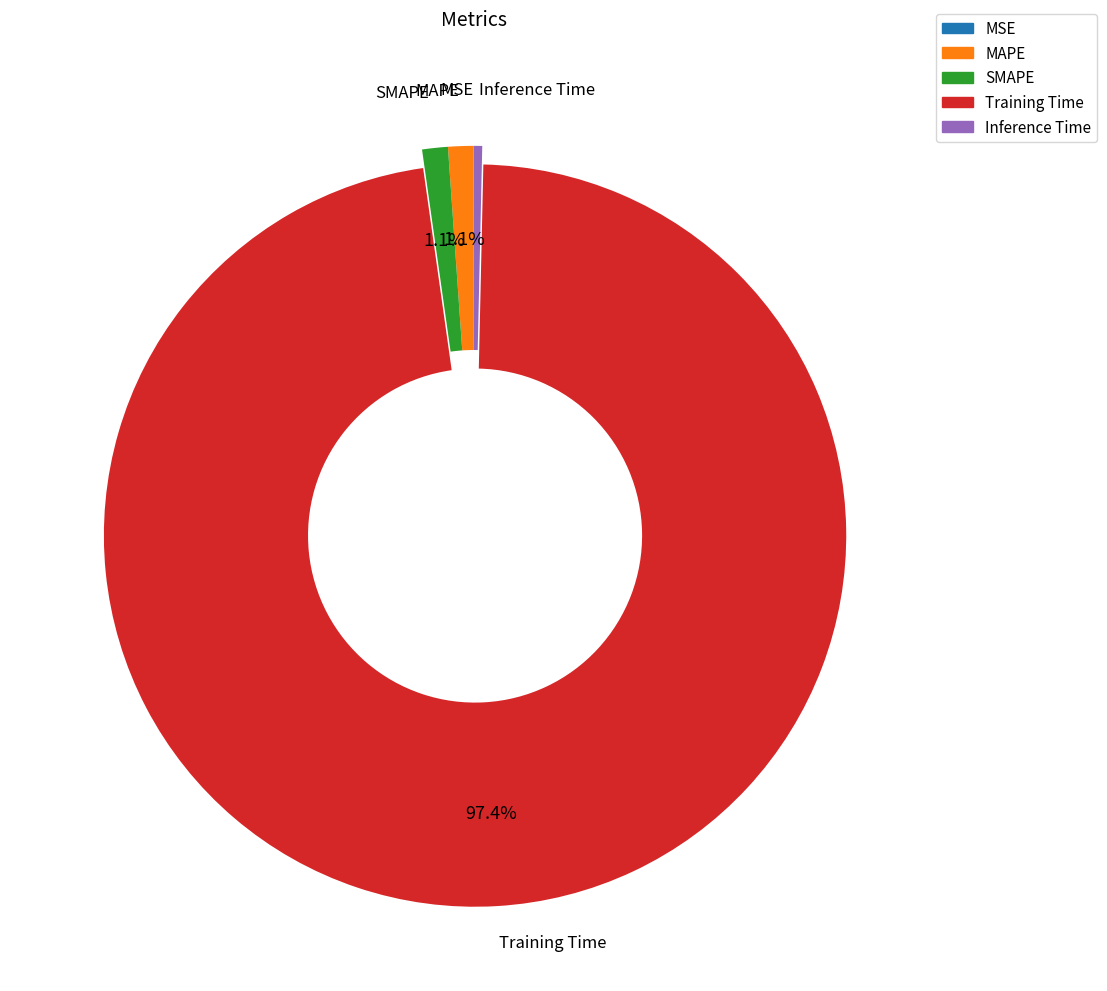

What is the largest slice in the pie chart?

Training Time